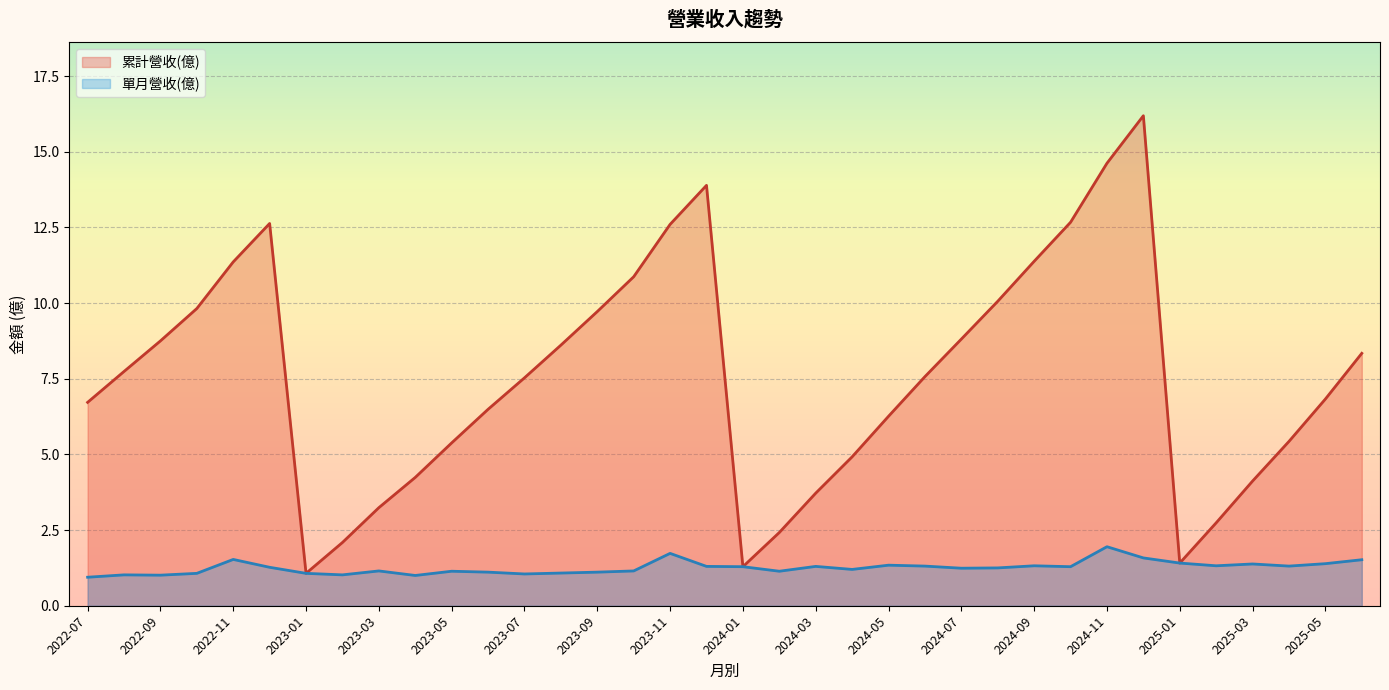

What is the maximum value for 累計營收(億)?

16.2